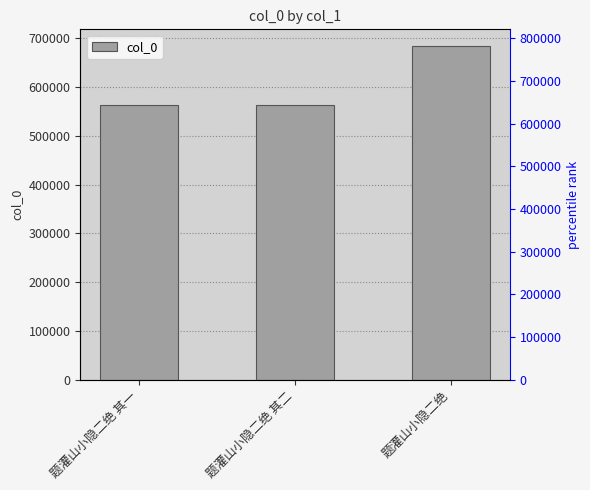

What is the greatest value displayed?

684371